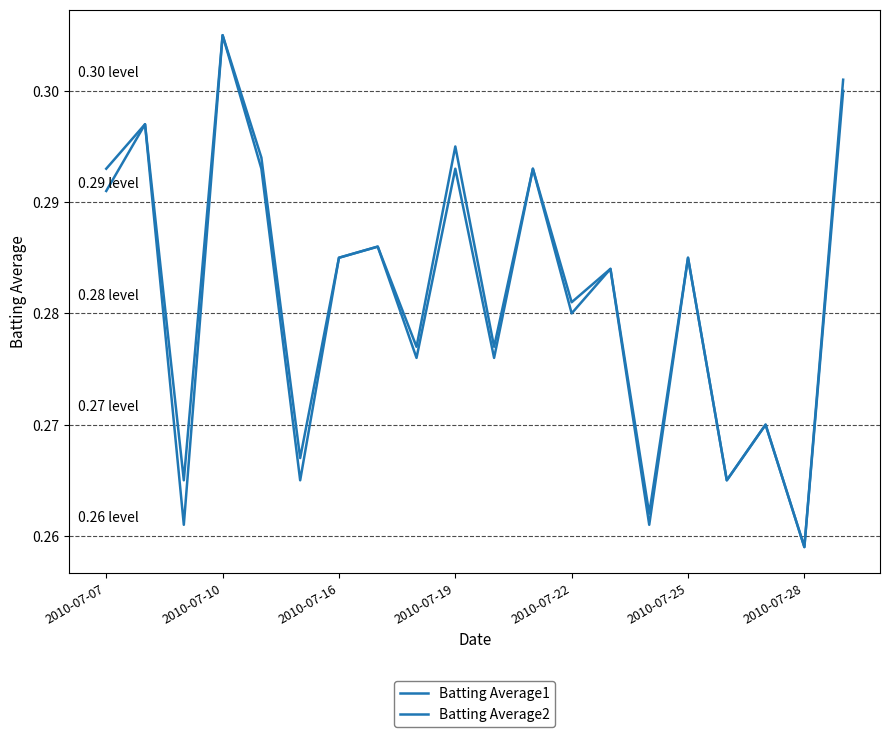

Does the chart have visible grid lines?

No